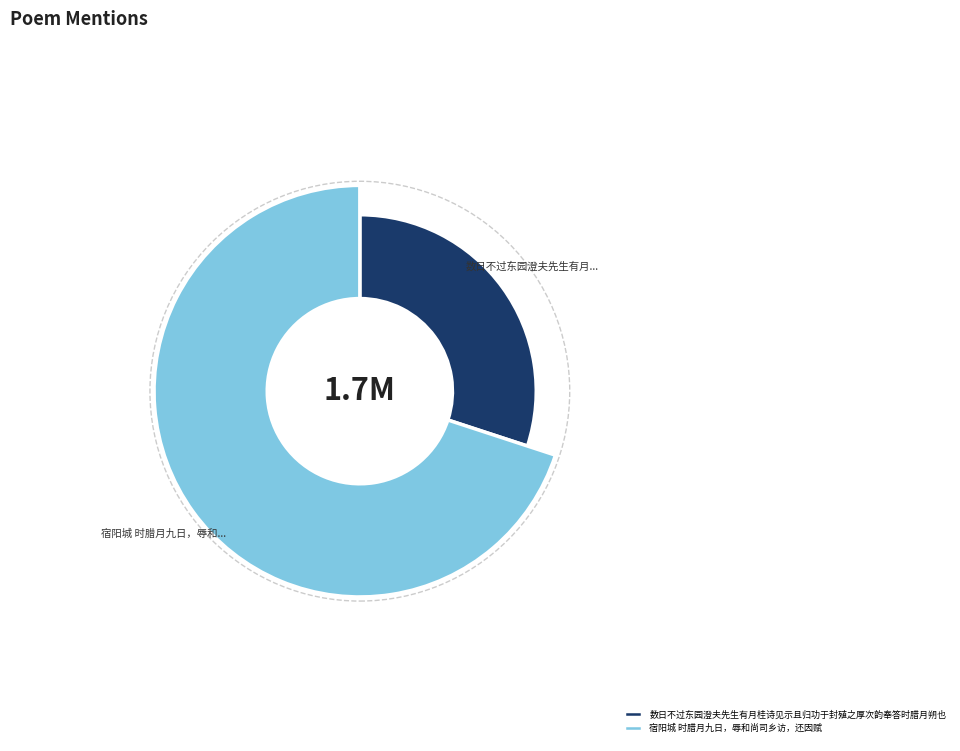

What percentage is NOT represented by 数日不过东园澄夫先生有月桂诗见示且归功于封殖之厚次韵奉答时腊月朔也?

70.0%